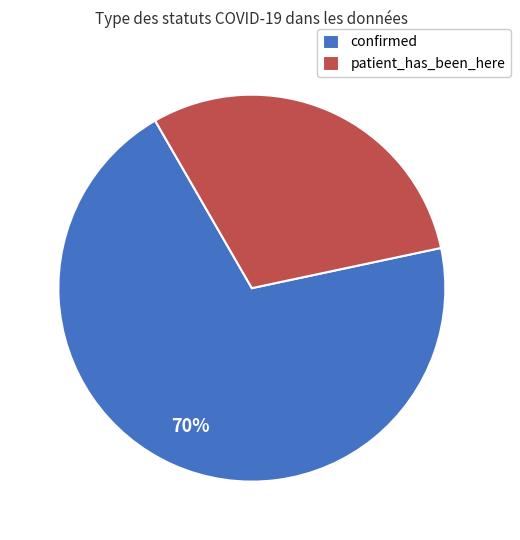

The patient_has_been_here slice represents 24% of the pie. True or false?

False